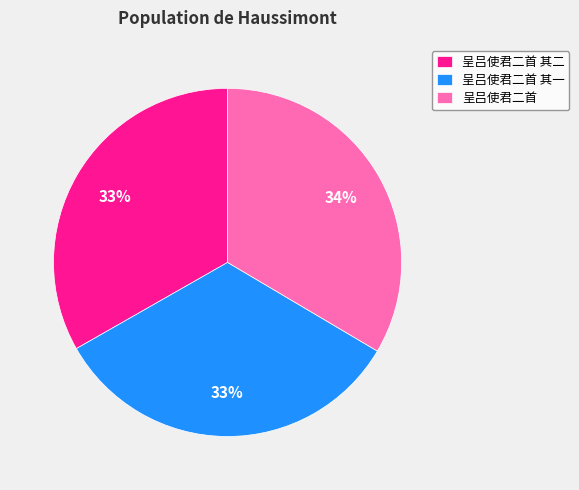

Count the number of slices in the pie.

3